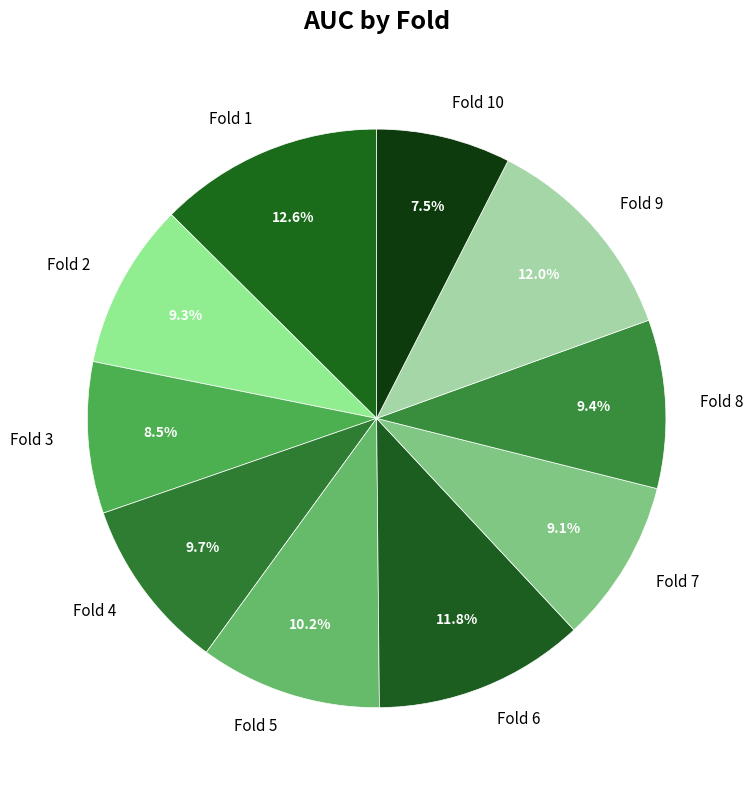

What is the total percentage of Fold 4 and Fold 10?

17.2%